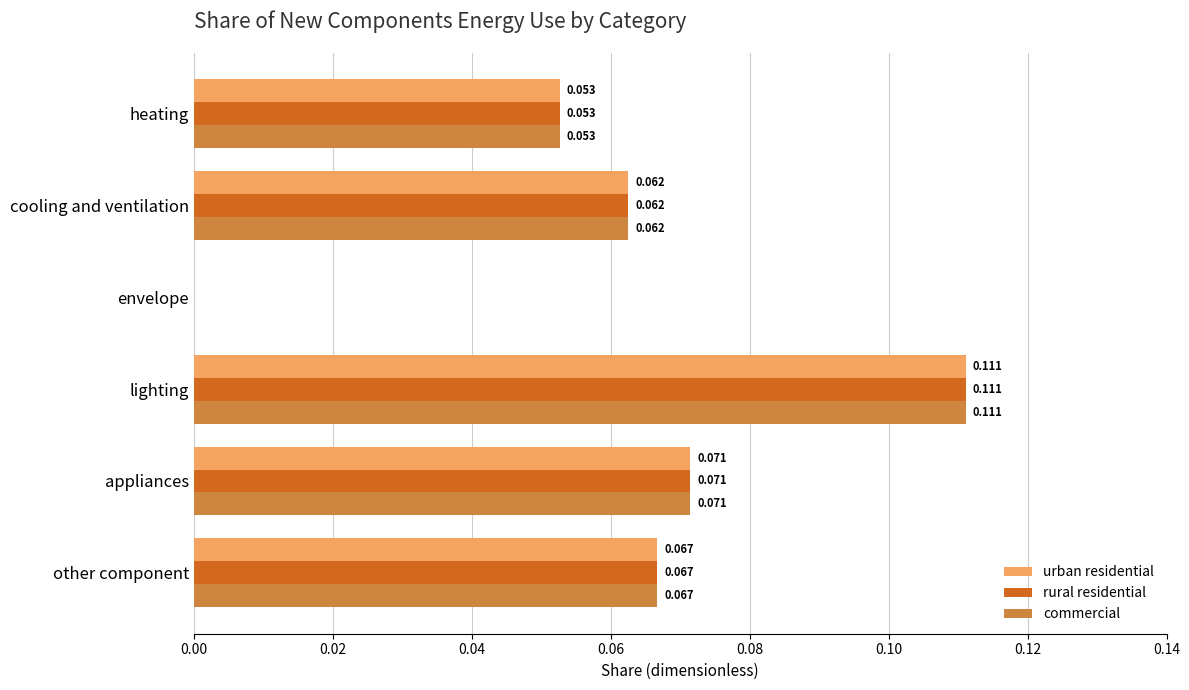

Is the value of rural residential at heating greater than the value of commercial at cooling and ventilation?

No